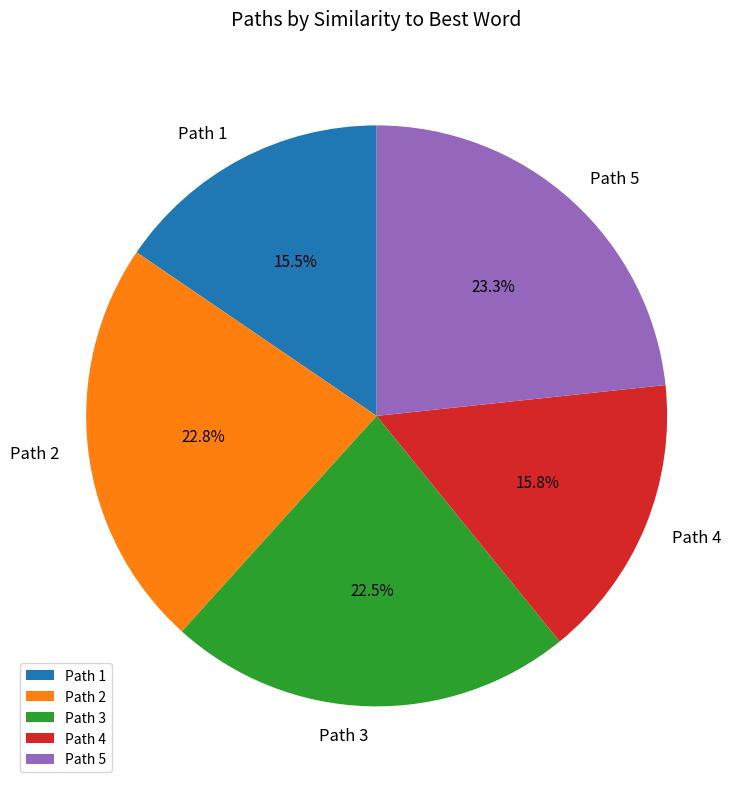

True or false: Path 1 accounts for 6% of the total.

False